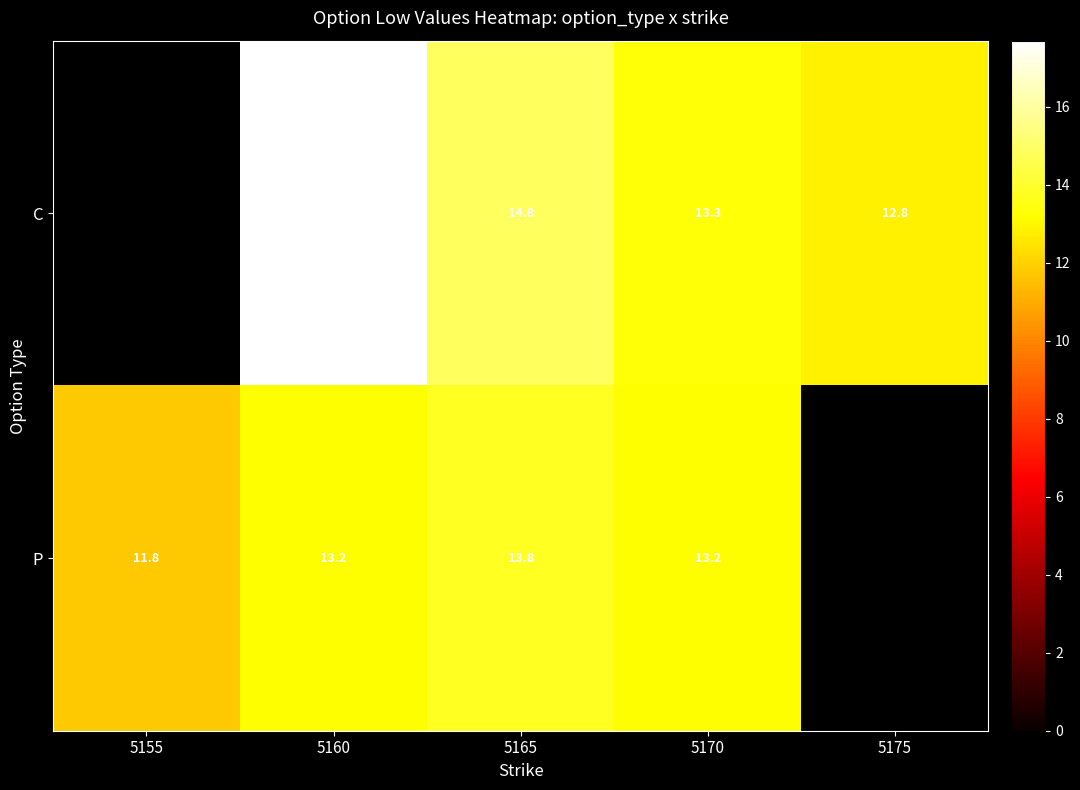

What is the spread (max minus min) of values at 5160?

4.5